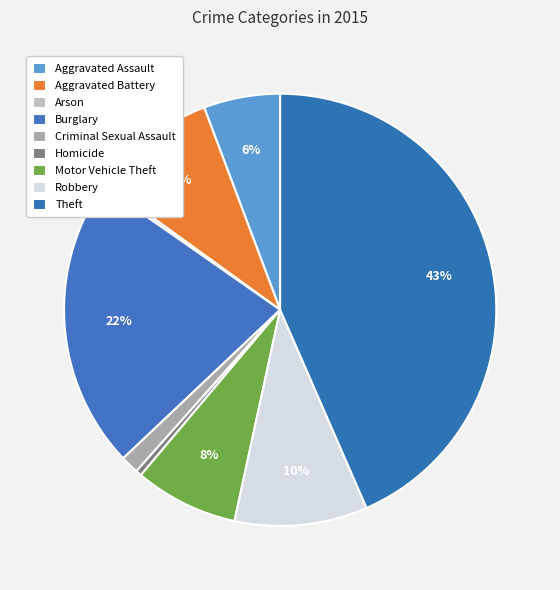

Does Homicide represent more than half of the total?

No